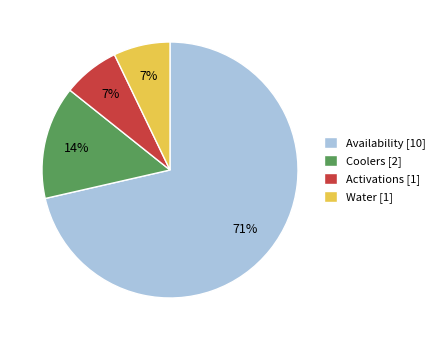

Do Availability and Coolers together represent more than half of the pie?

Yes